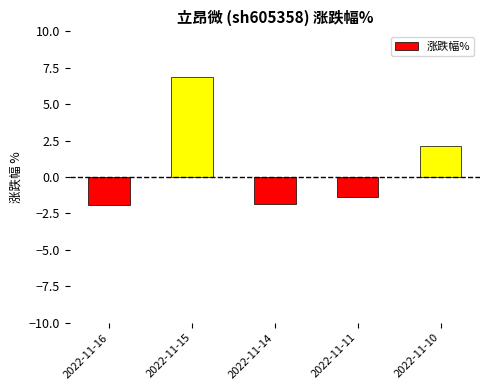

Where does the data first go above -1?

2022-11-15